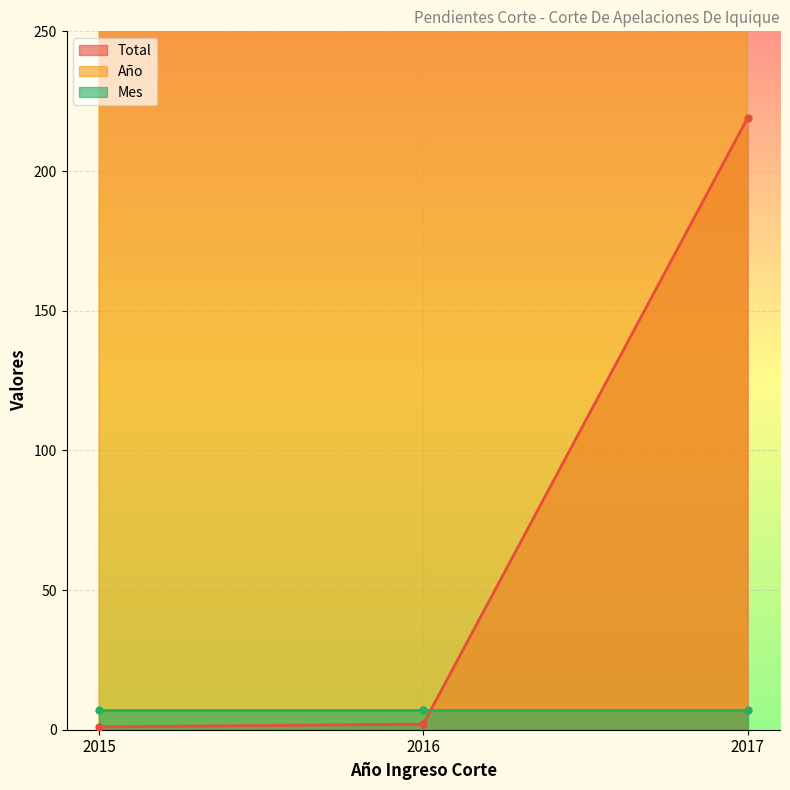

What is the maximum value for Total?

219